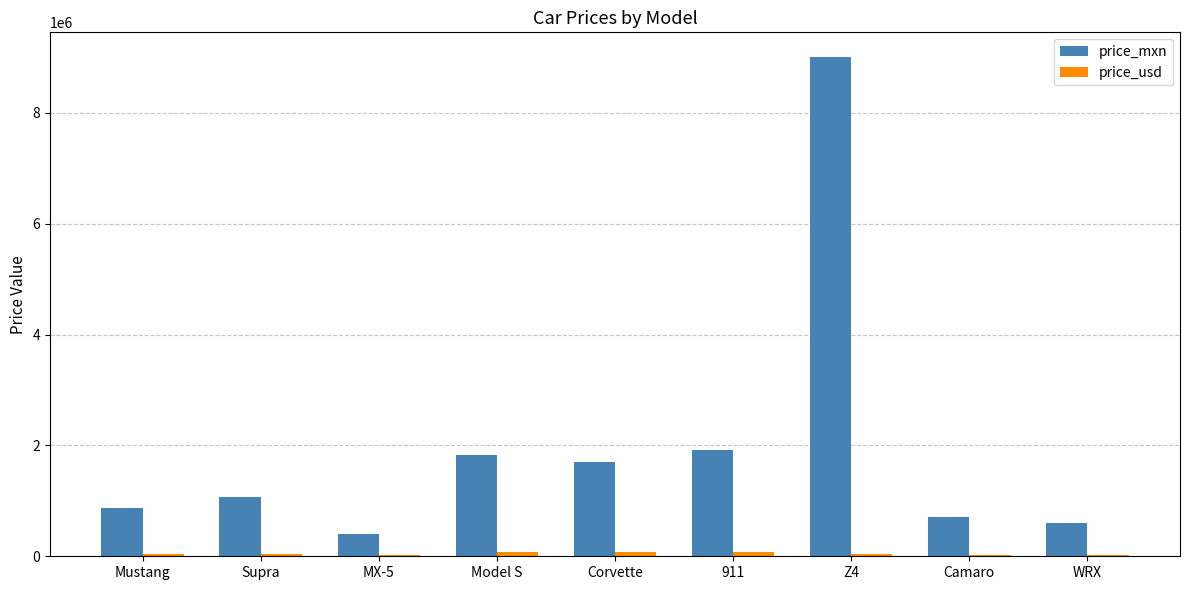

How many categories are shown in the chart?

9